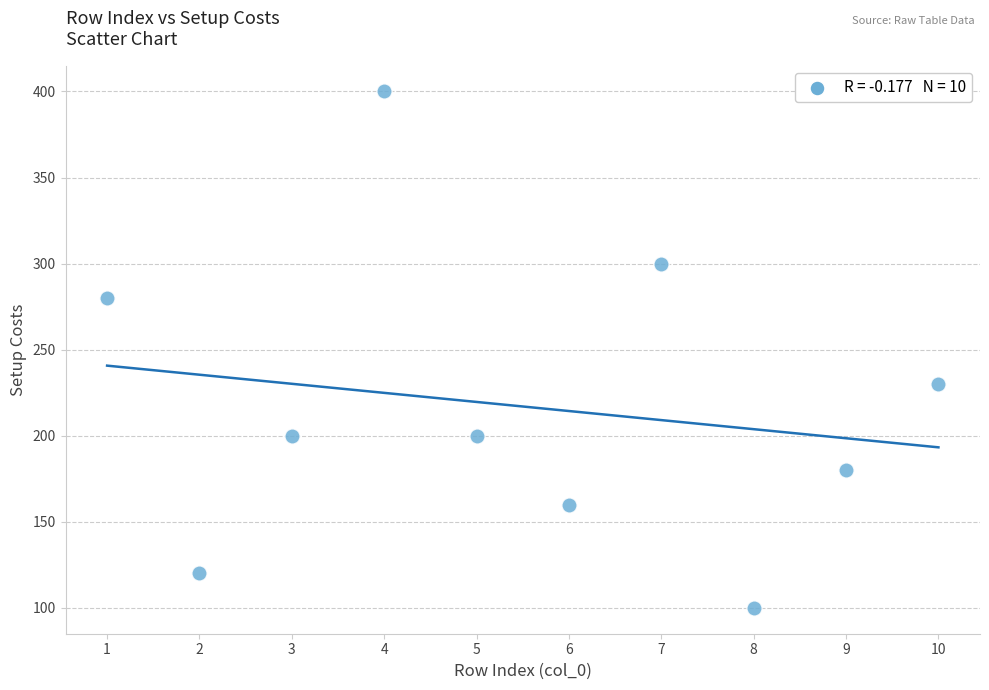

What is the range of X values (max minus min)?

9